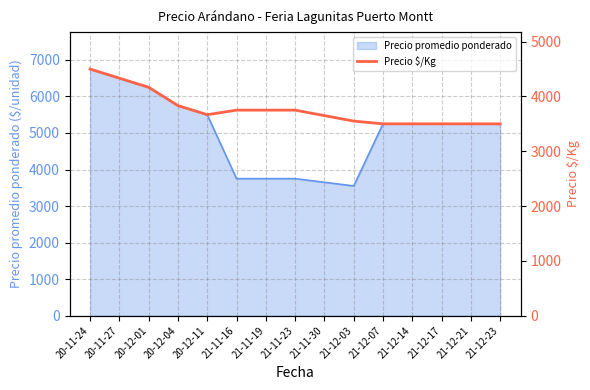

True or false: the data has more than 0 interior local peaks.

False